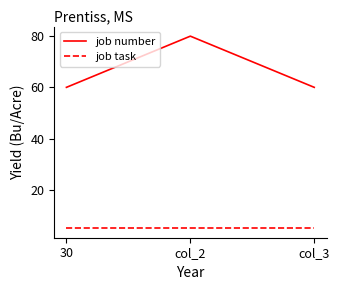

Does the chart display data point markers on the line(s)?

No